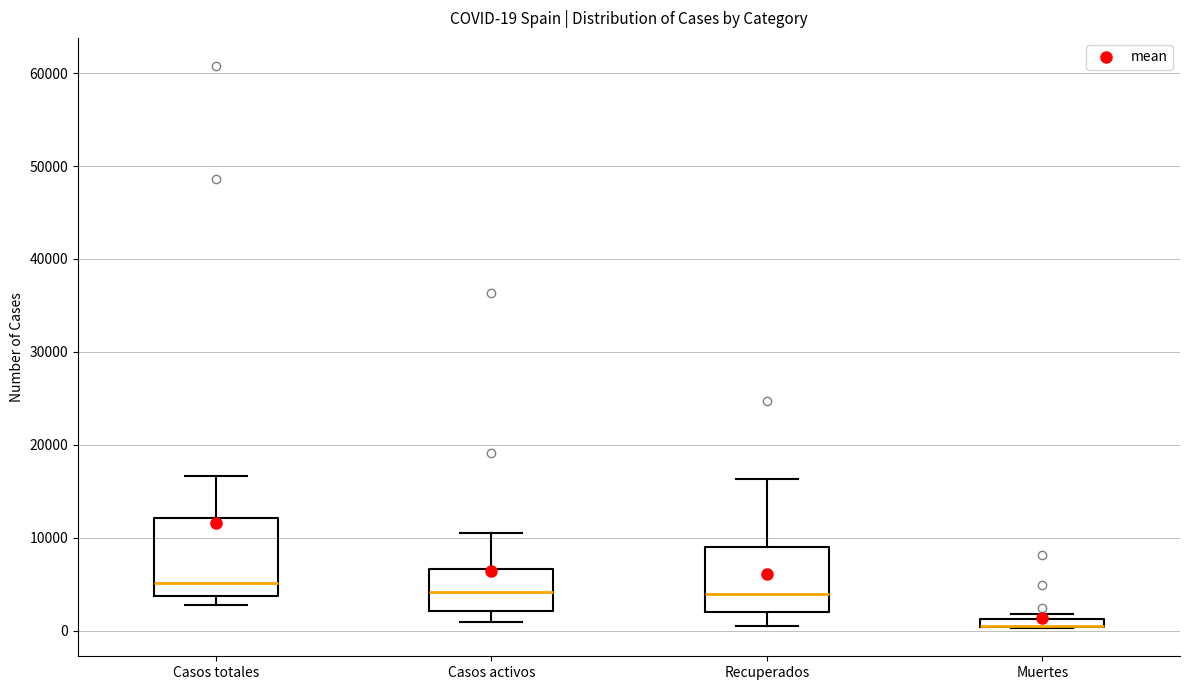

Which box is the tallest, from its lower edge to its upper edge?

Casos totales